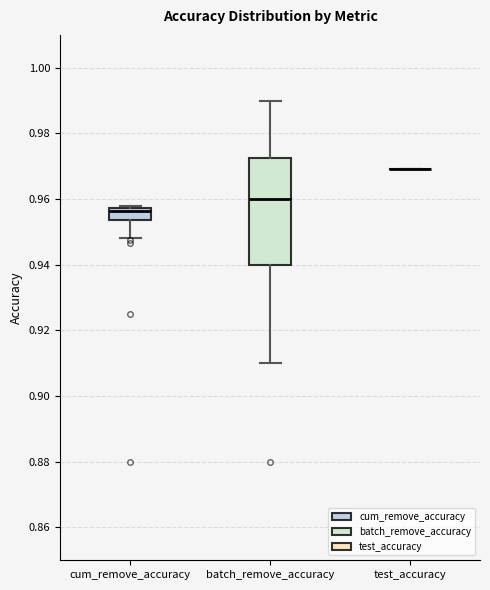

Comparing the boxes themselves (not the whiskers), which one is the tallest?

batch_remove_accuracy